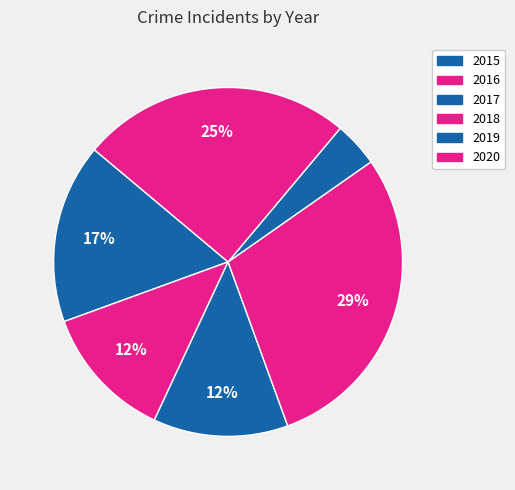

True or false: 2015 accounts for 30% of the total.

False